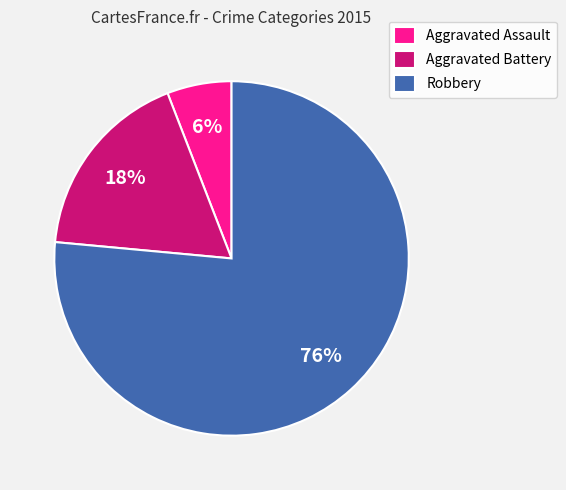

Is there any slice that represents more than half of the pie?

Yes